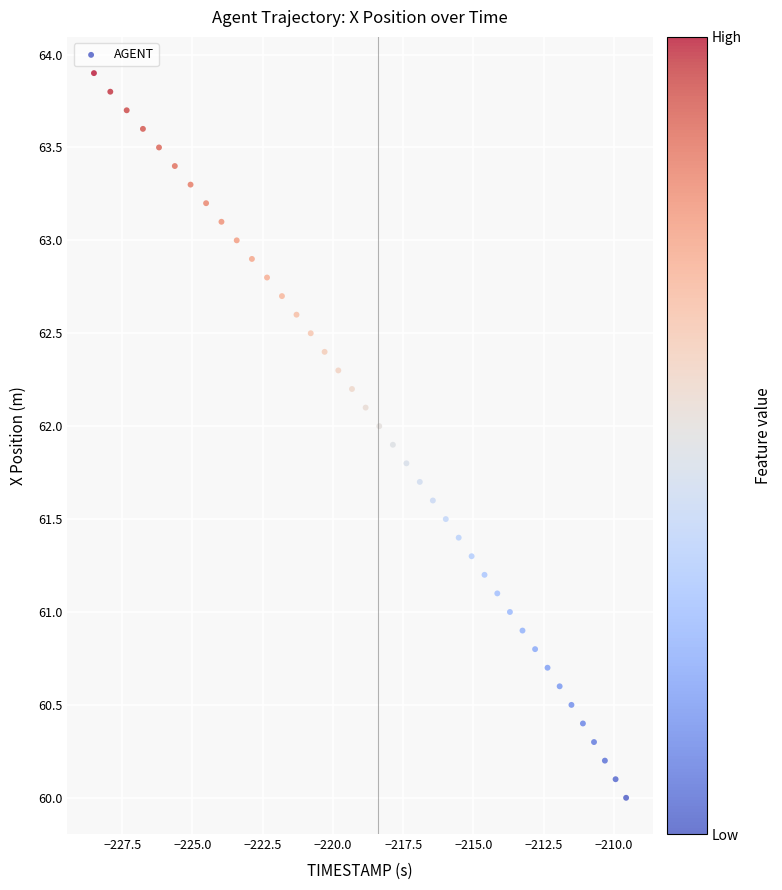

What is the range of X values (max minus min)?

18.9